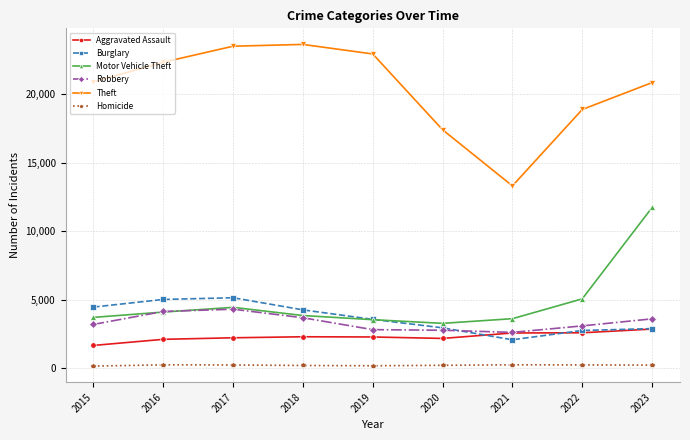

True or false: Aggravated Assault and Theft intersect in this chart.

False